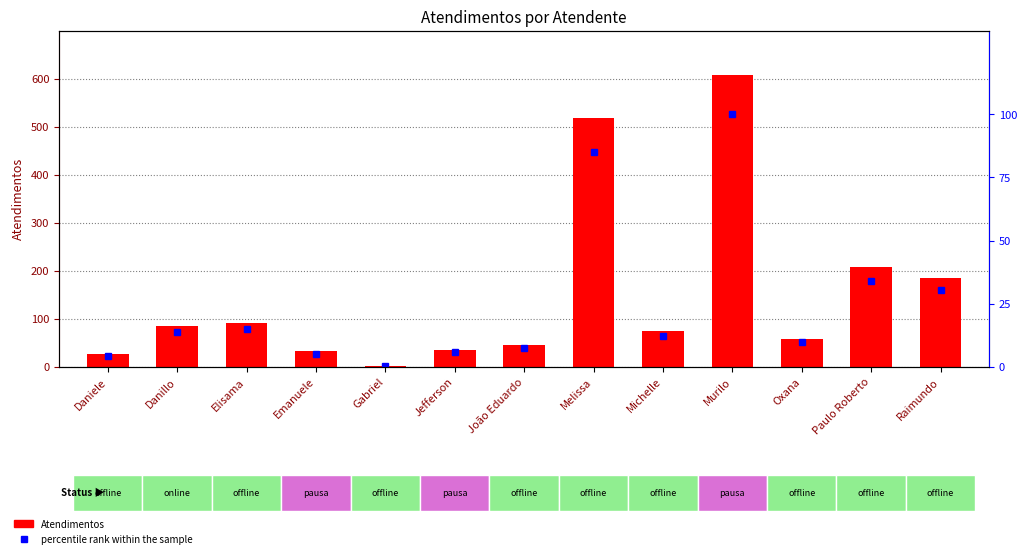

At which category is the sum across all series the highest?

Murilo